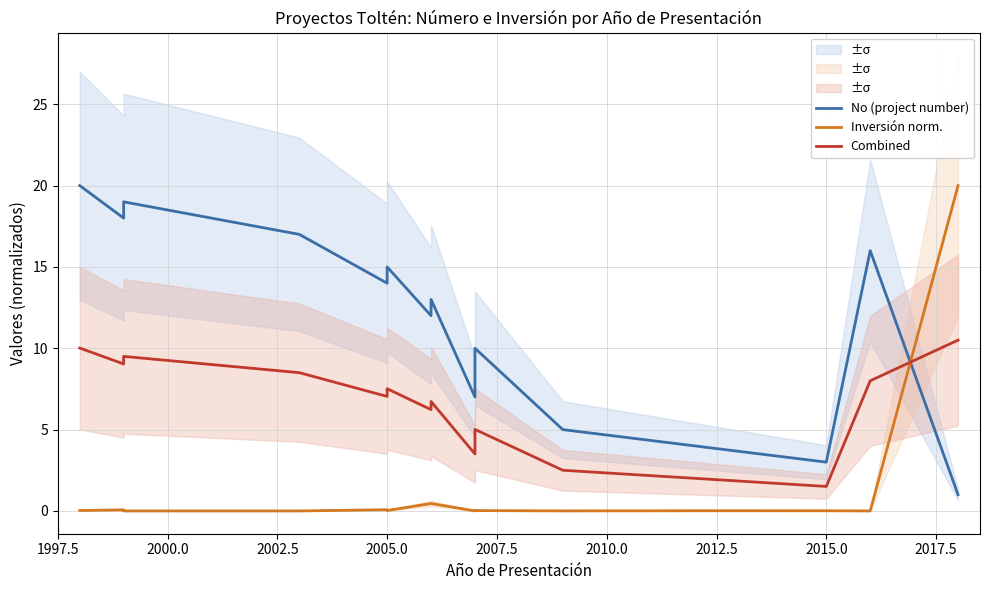

In Combined, how many points are lower than both neighbors (excluding endpoints)?

5